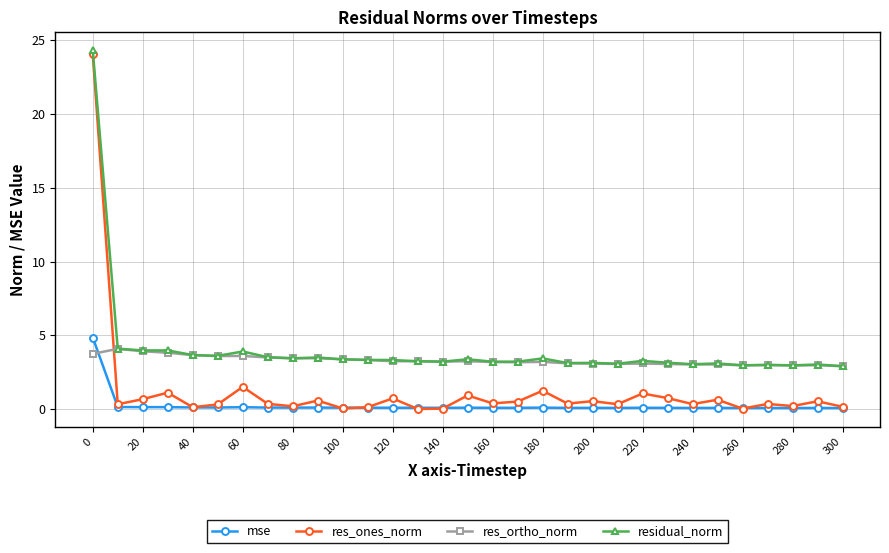

What is the maximum value shown in the chart?

24.3